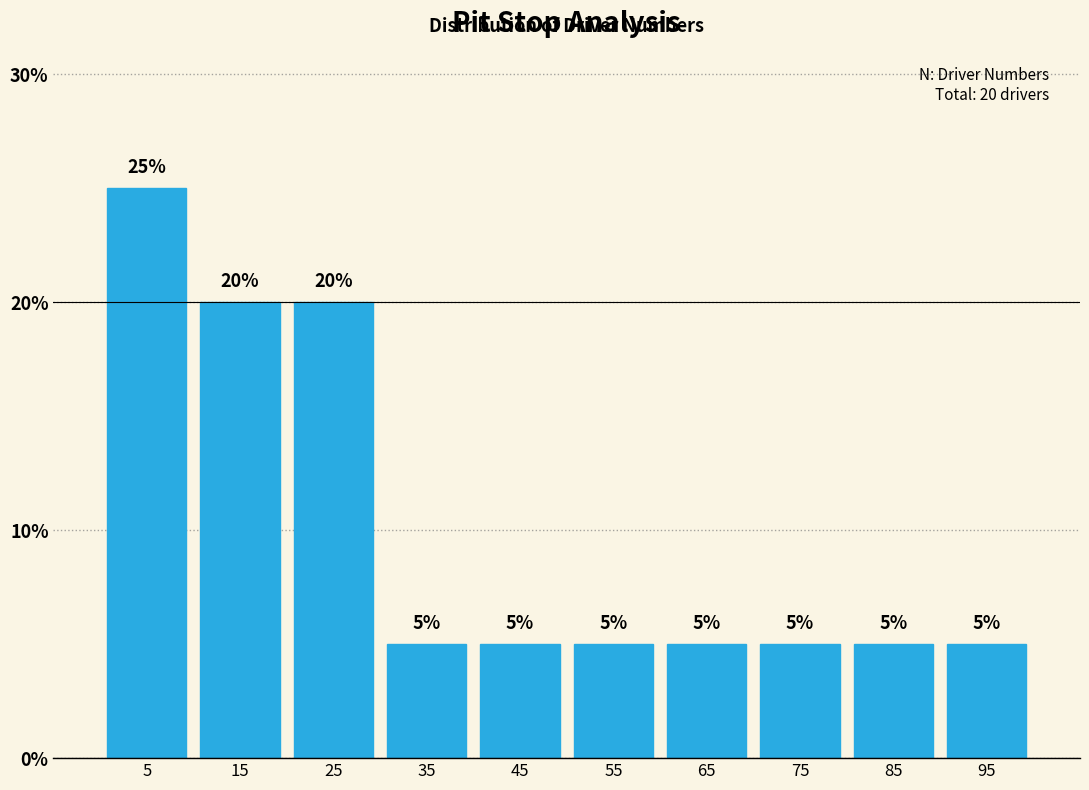

Reading left to right, transcribe this chart: for each bar, give the range it covers on the x-axis and its height.

0 to 10: 25
10 to 20: 20
20 to 30: 20
30 to 40: 5
40 to 50: 5
50 to 60: 5
60 to 70: 5
70 to 80: 5
80 to 90: 5
90 to 100: 5